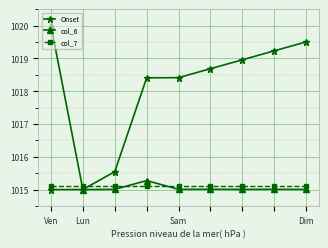

What is the maximum value shown in the chart?

1020.0